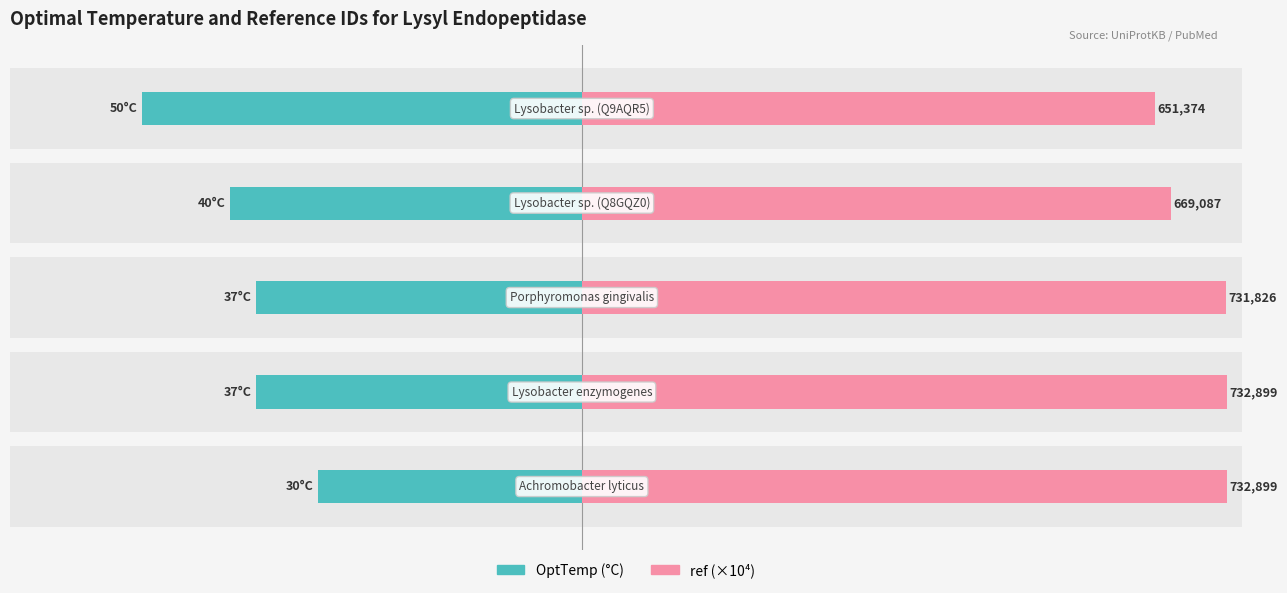

What is the difference between the maximum and second lowest values in the ref (×10⁴) series?

6.4